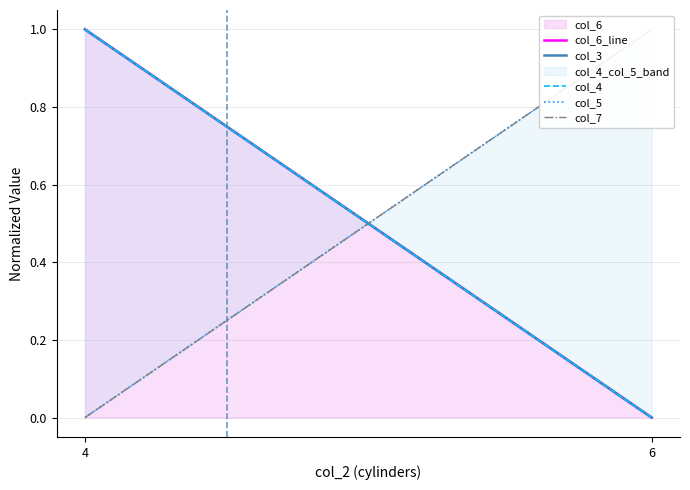

At 4, list the series in order from smallest to largest.

col_5, col_7, col_4, col_3, col_6_line